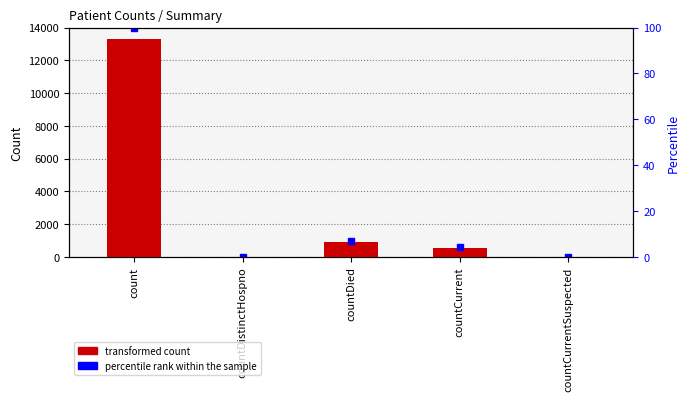

What is the value of the 1st bar from the left?

13316